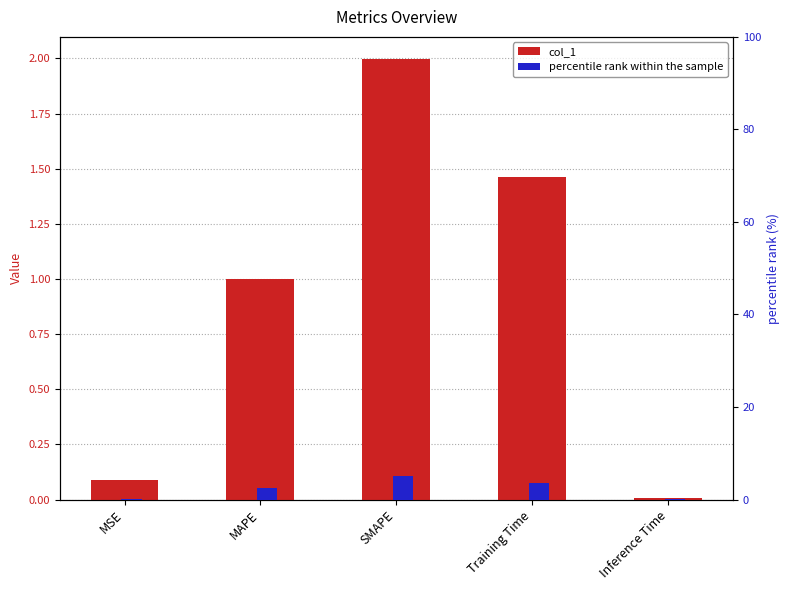

At which category does the chart reach its minimum across all series?

Inference Time